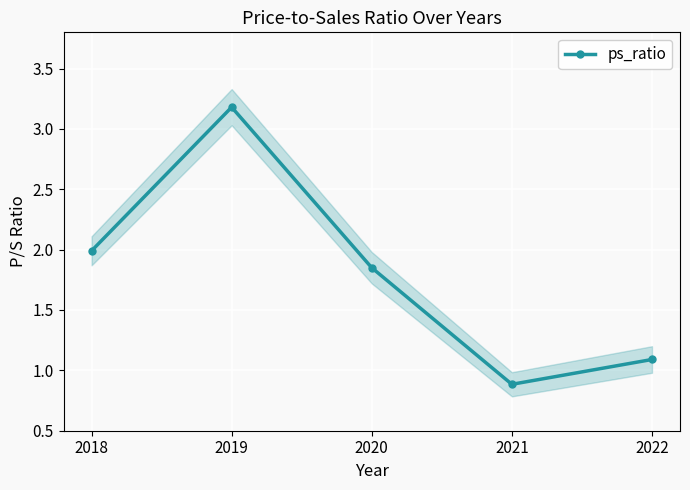

How many data points are less than 1?

1